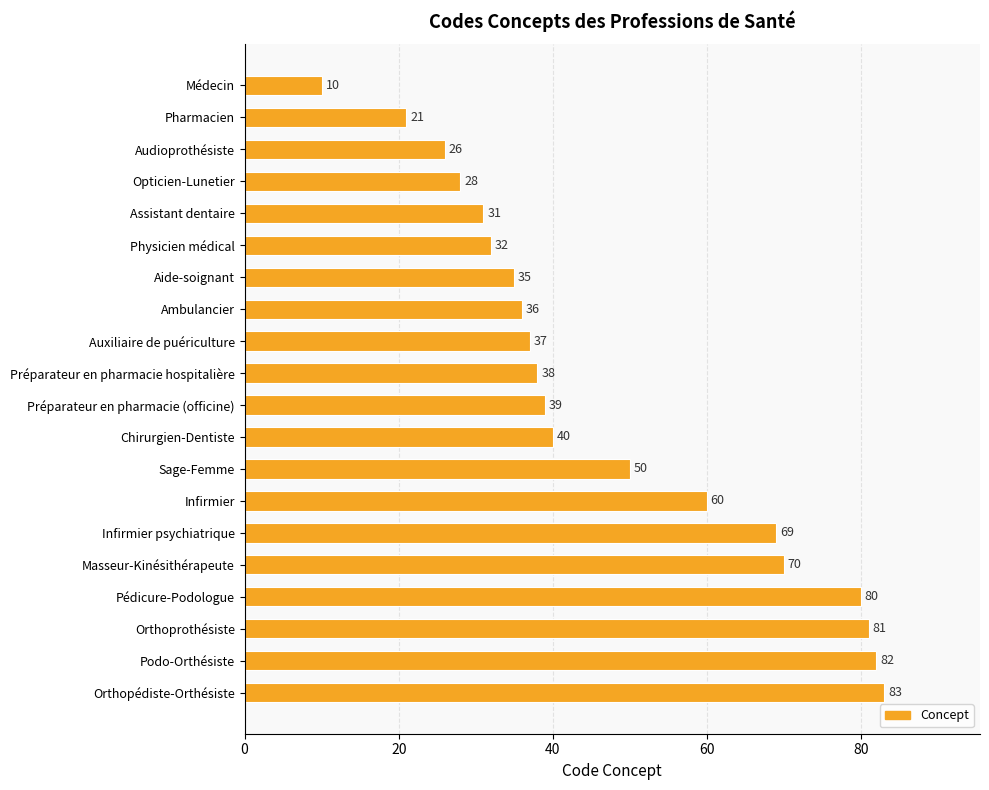

Reading top to bottom, transcribe all the data shown in this chart.

10	21	26	28	31	32	35	36	37	38	39	40	50	60	69	70	80	81	82	83